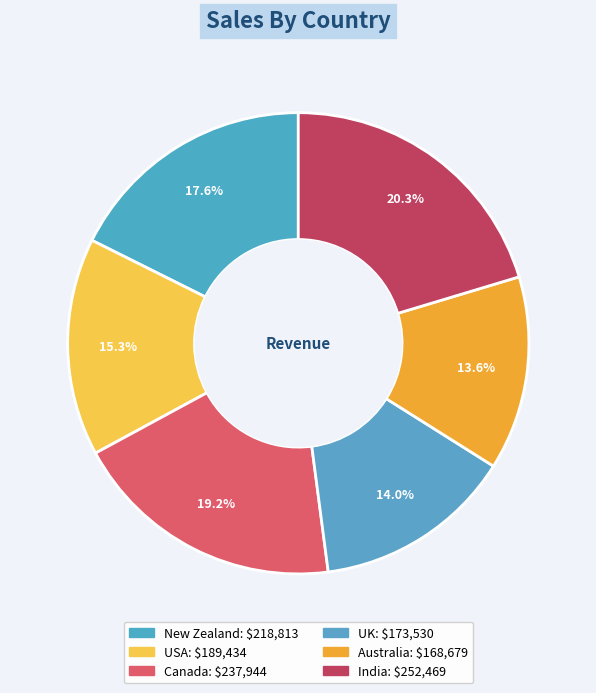

Which slice is the smallest?

Australia